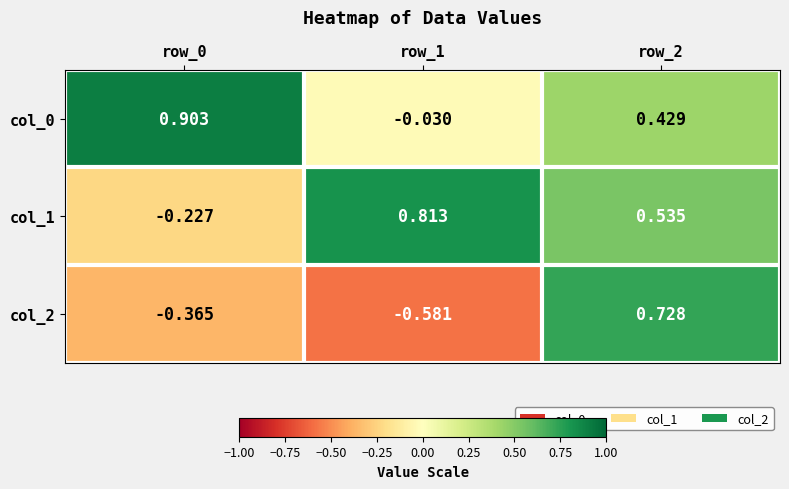

Is the value of col_0 at row_1 greater than the value of col_2 at row_0?

Yes